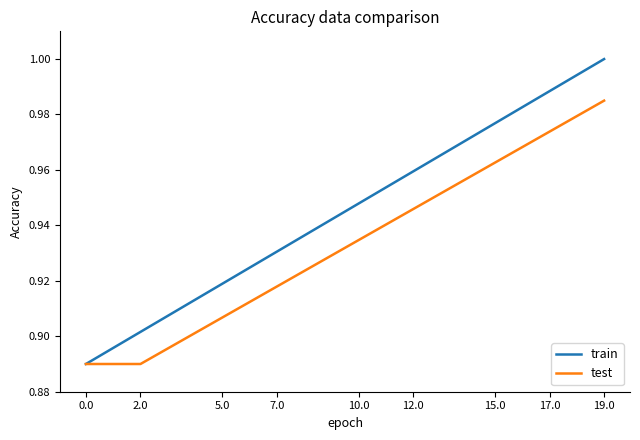

List the series in order of their peak value, lowest first.

test, train